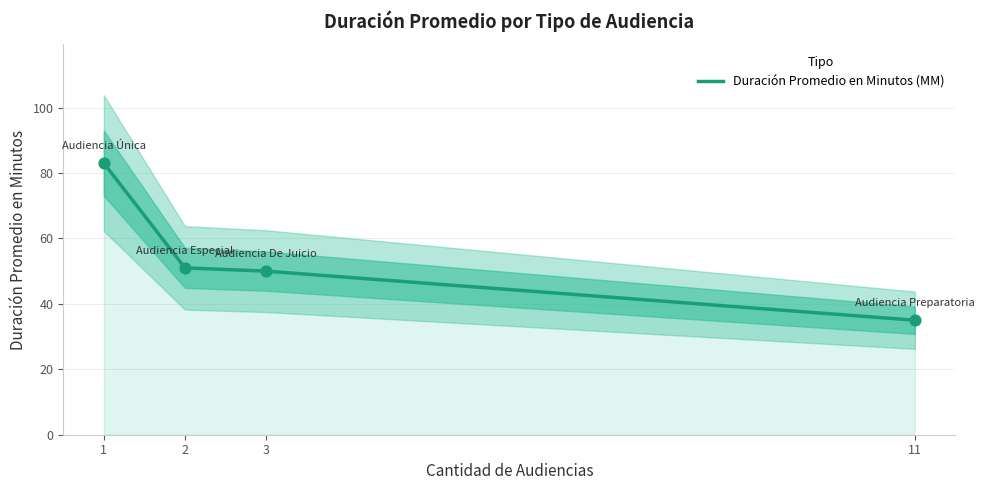

Approximately how many times larger is the value at 11 compared to 3?

0.7